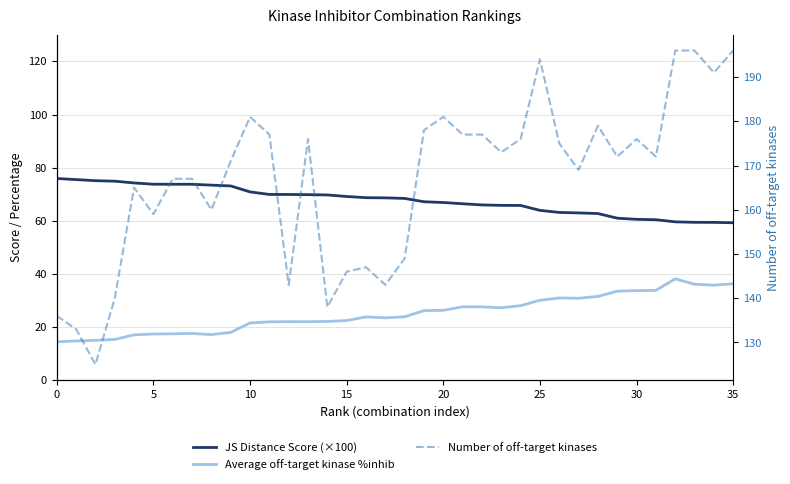

What is the label of the 26th point from the left?

25